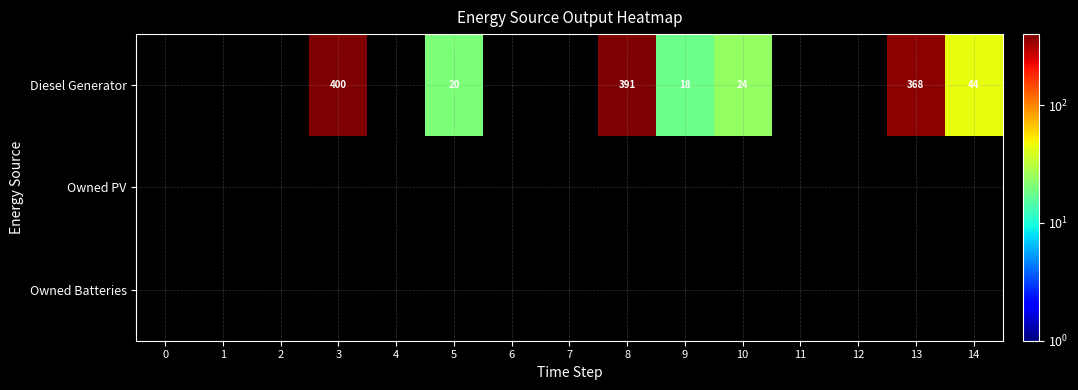

True or false: Diesel Generator has a value of 368 at 13.

True